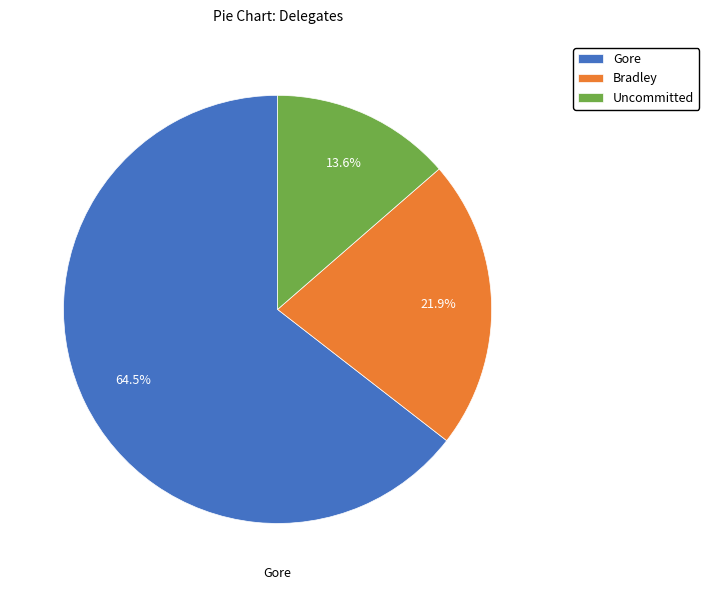

Does any single category account for the majority?

Yes